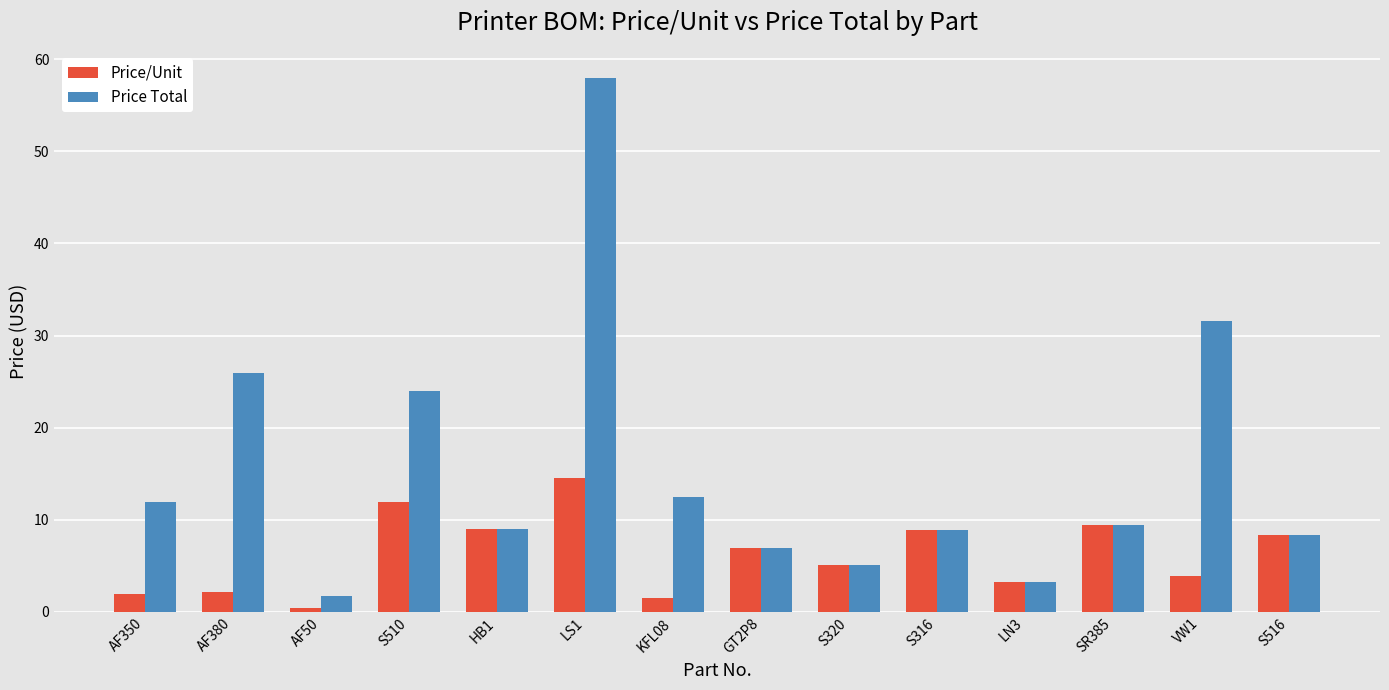

List the series in order of their overall mean, highest first.

Price Total, Price/Unit